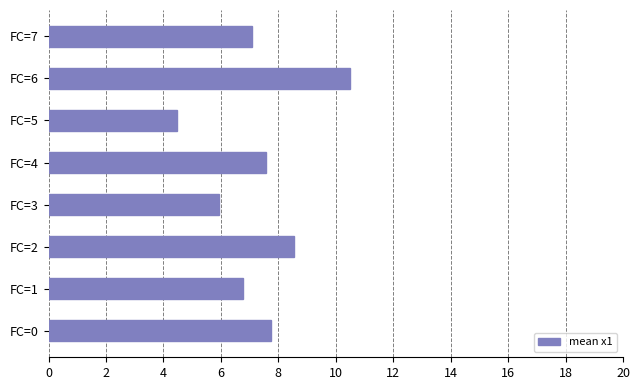

Reading top to bottom, what are all the values shown in this chart?

7.1	10.5	4.5	7.6	5.9	8.6	6.8	7.8